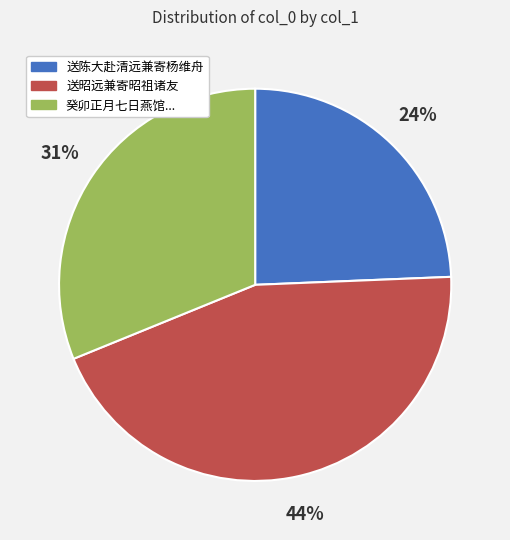

Is there a majority slice in this chart?

No